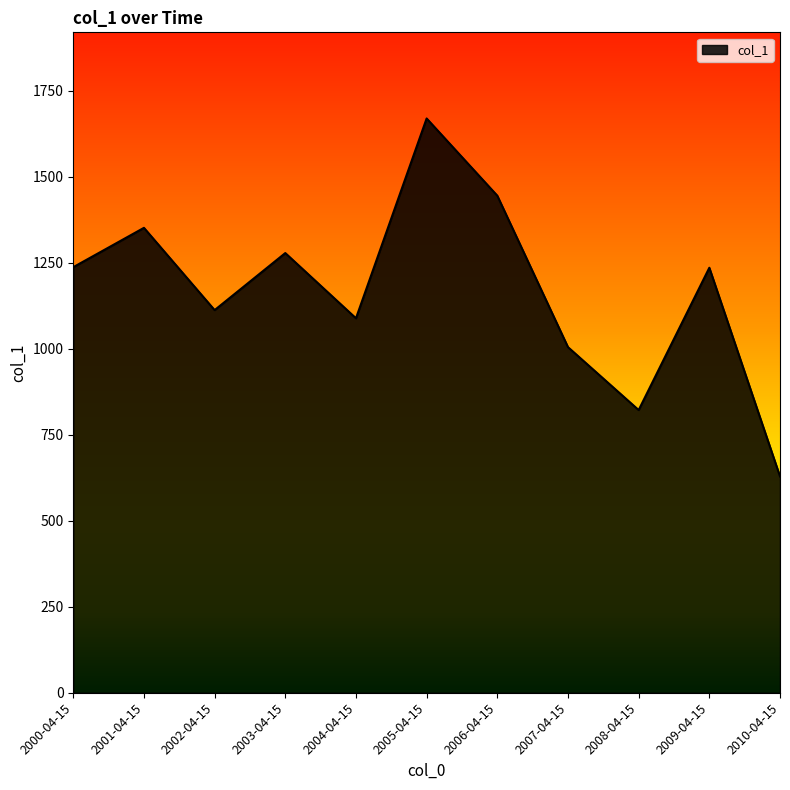

What is the change in value from 2002-04-15 to 2010-04-15?

-483.5